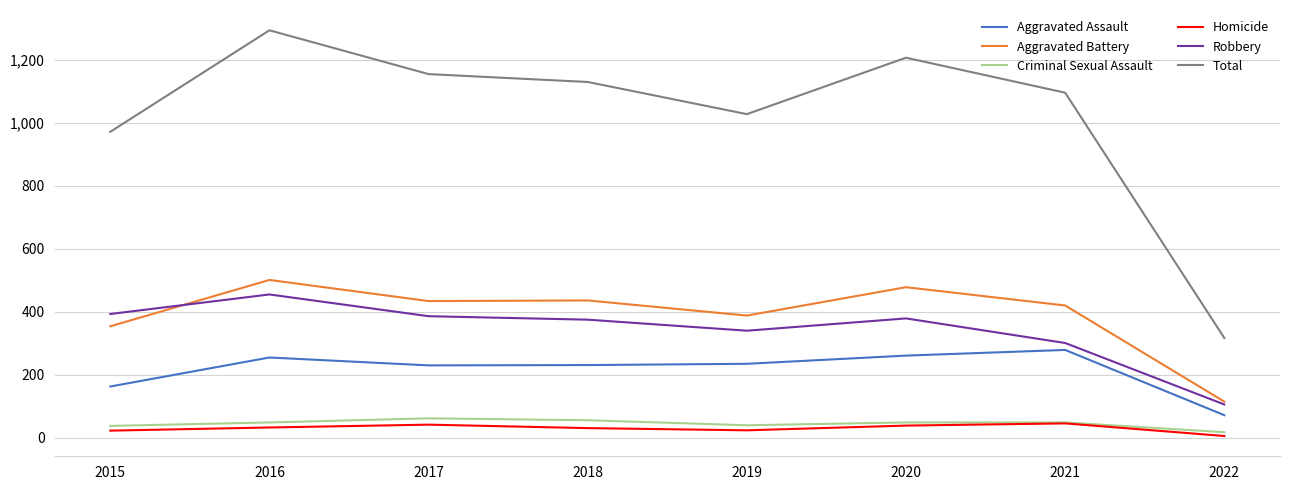

What is the spread (max minus min) of values at 2020?

1167